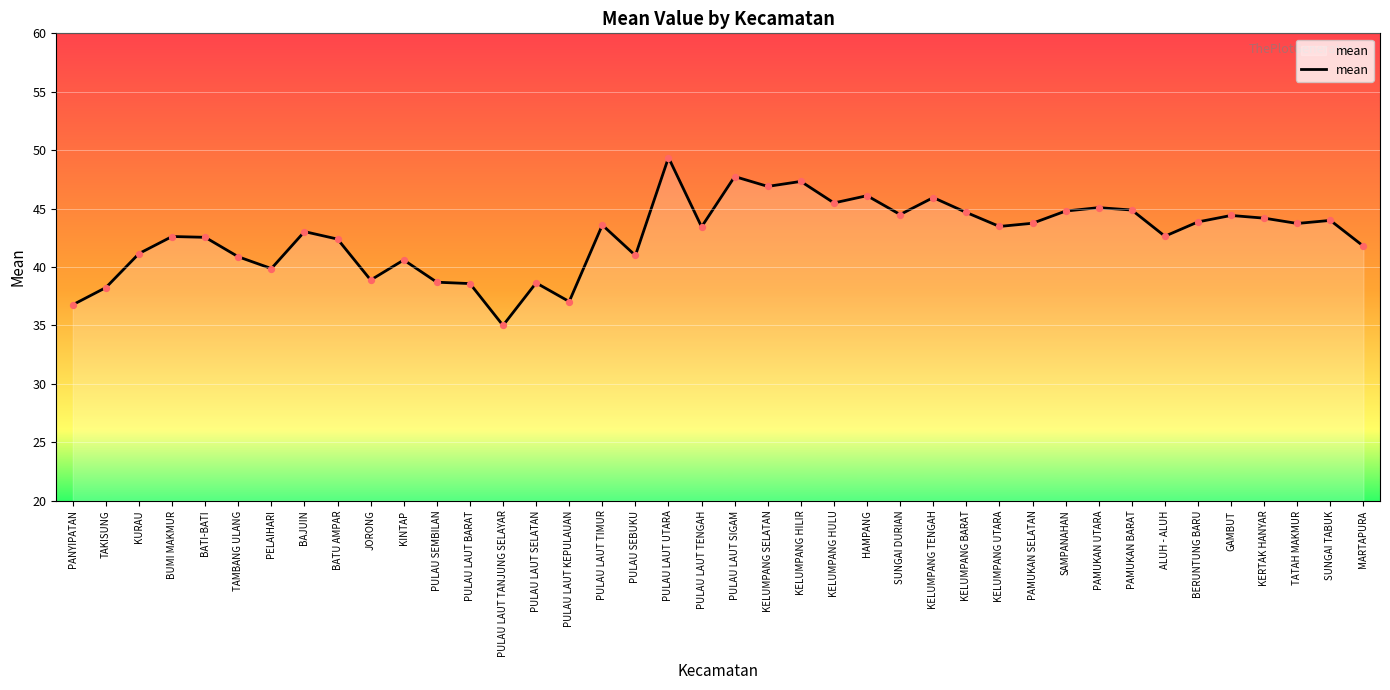

Which has a higher value, KELUMPANG SELATAN or KELUMPANG UTARA?

KELUMPANG SELATAN